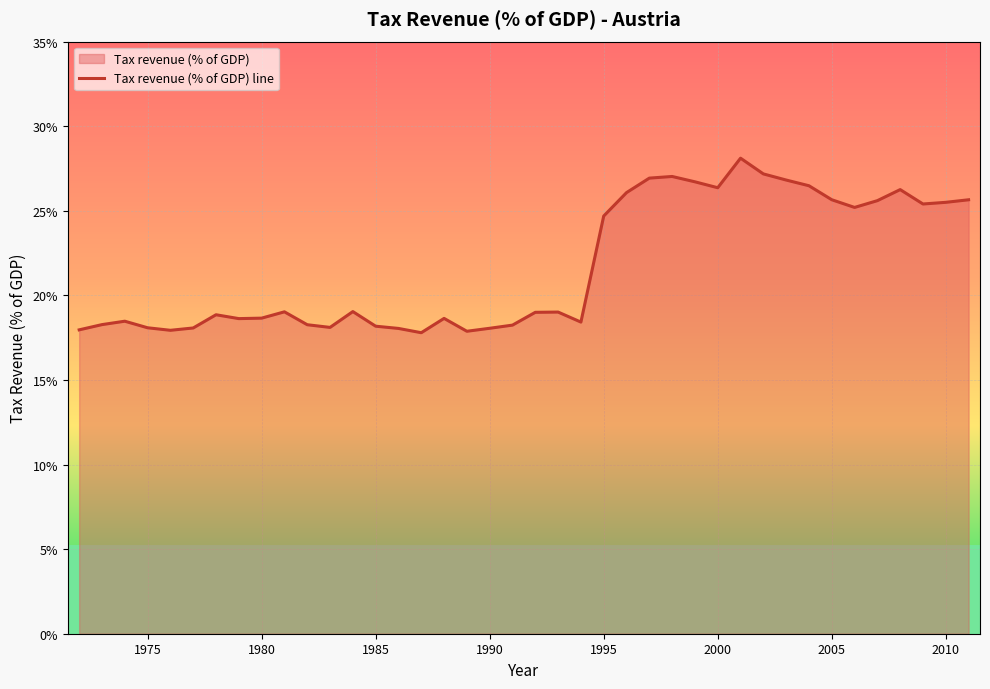

What is the approximate value at 1995?

24.7